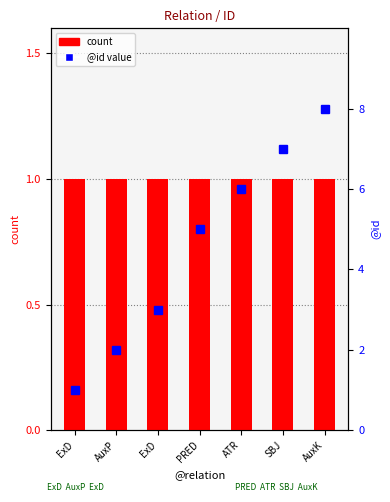

Reading left to right, extract all data points from this chart.

count: ExD=1	AuxP=1	ExD=1	PRED=1	ATR=1	SBJ=1	AuxK=1
@id (percentile rank): ExD=1	AuxP=2	ExD=3	PRED=5	ATR=6	SBJ=7	AuxK=8